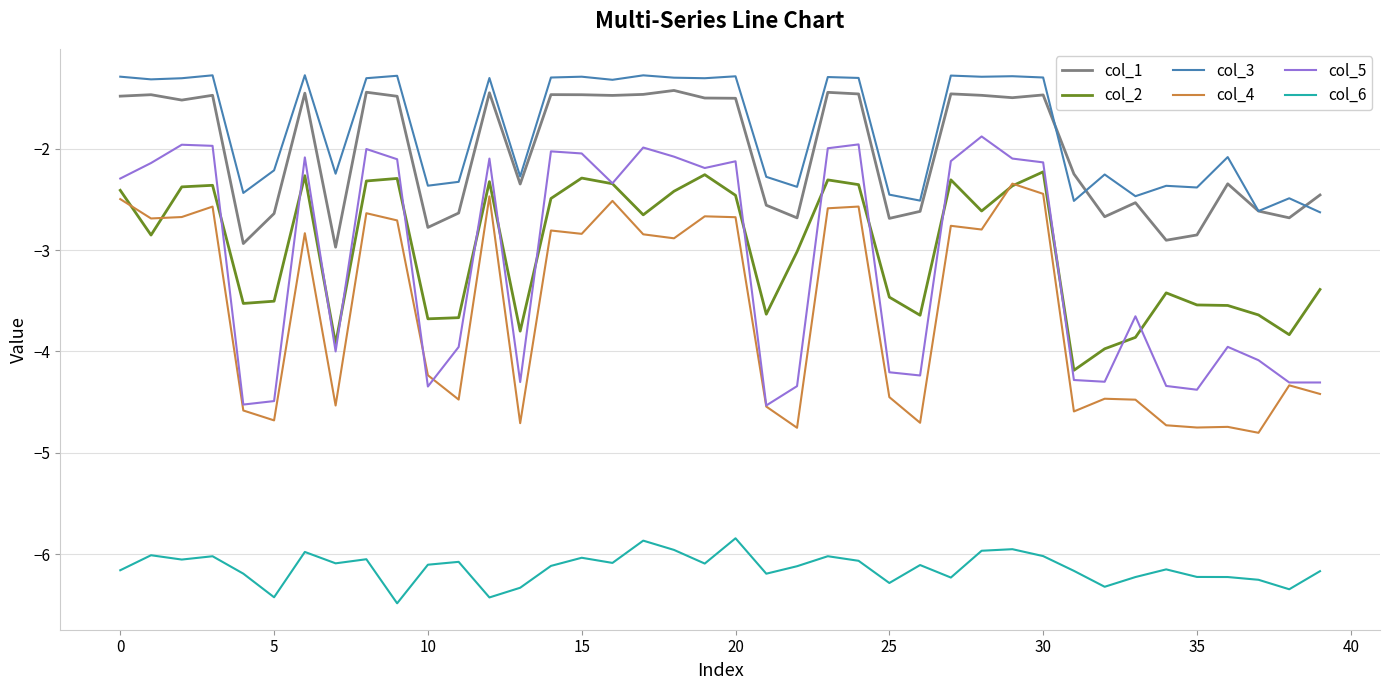

True or false: col_3 and col_4 cross at least once.

False